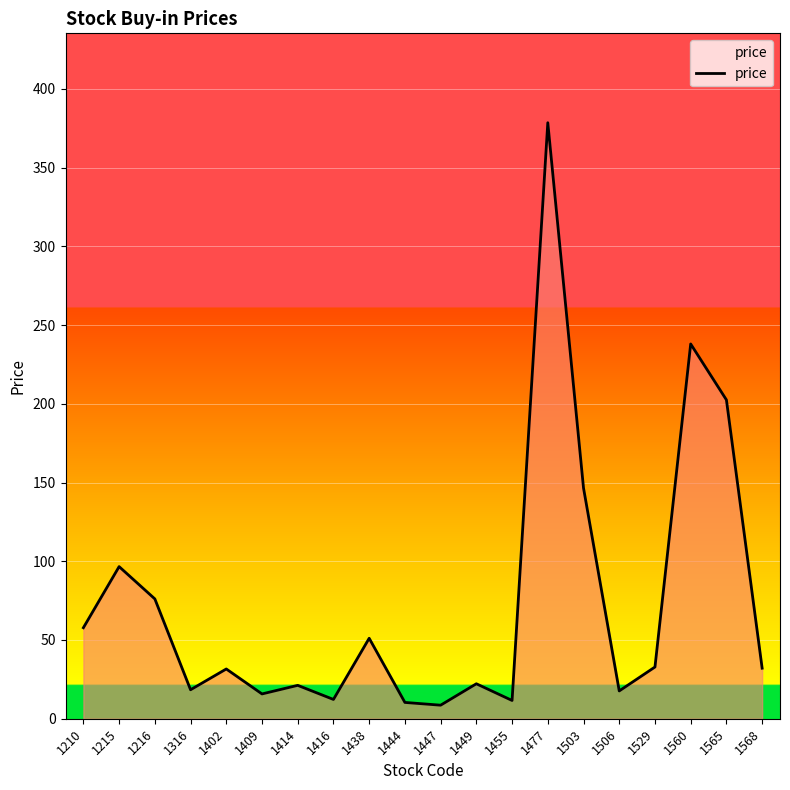

What is the ratio of the value at 1409 to the value at 1444?

1.5